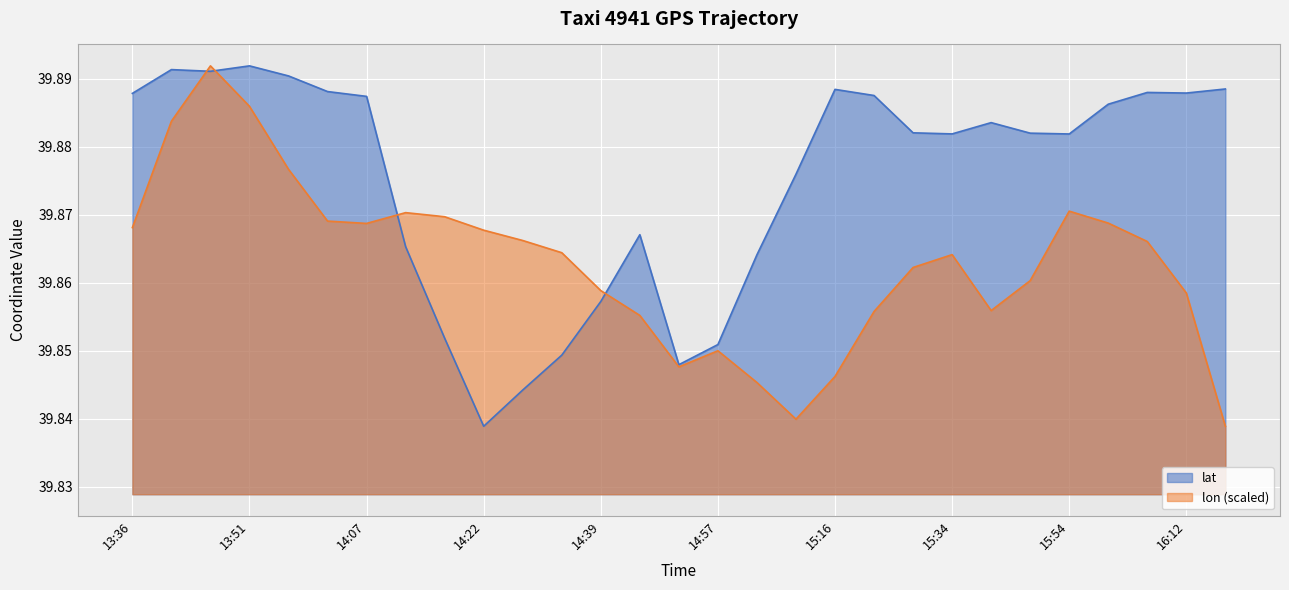

At which category does lat reach its first local valley?

13:46